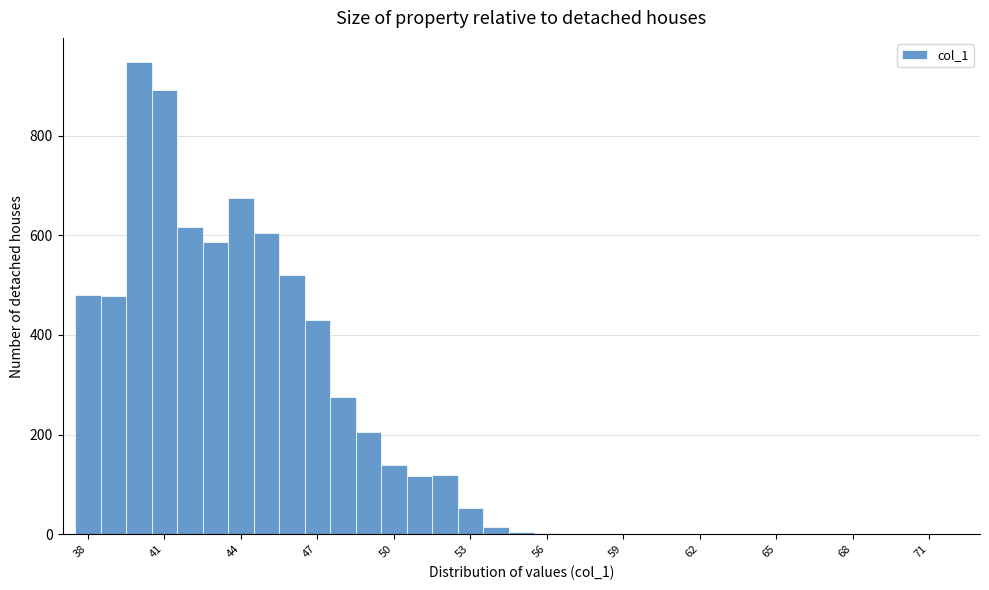

Read against the x-axis, roughly where is the centre of the tallest bar?

40.0